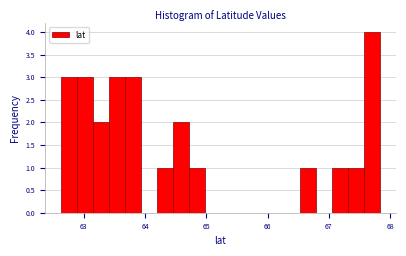

Around what value on the x-axis is the tallest bar? Give the approximate position of its centre, as read against the axis.

67.7